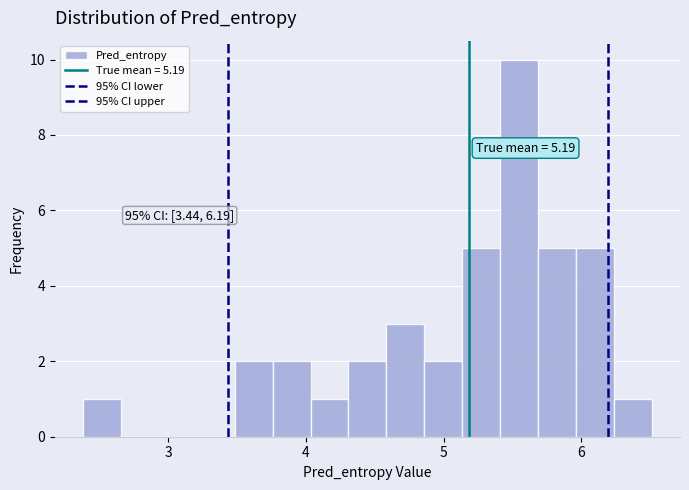

Around what value on the x-axis is the tallest bar? Give the approximate position of its centre, as read against the axis.

5.5